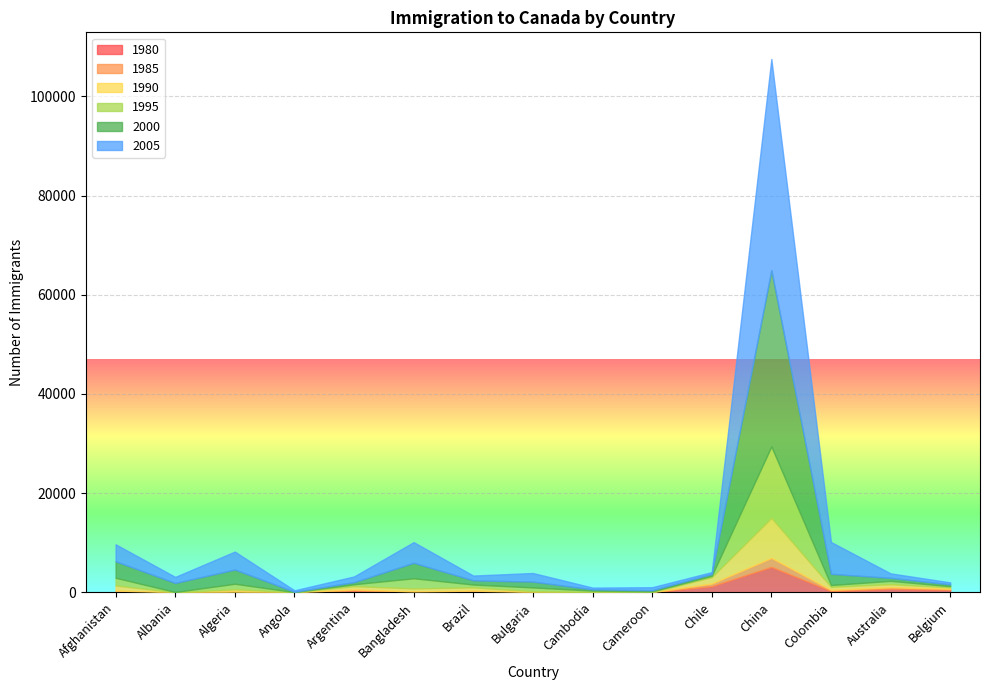

What is the average value of the 1985 series?

261